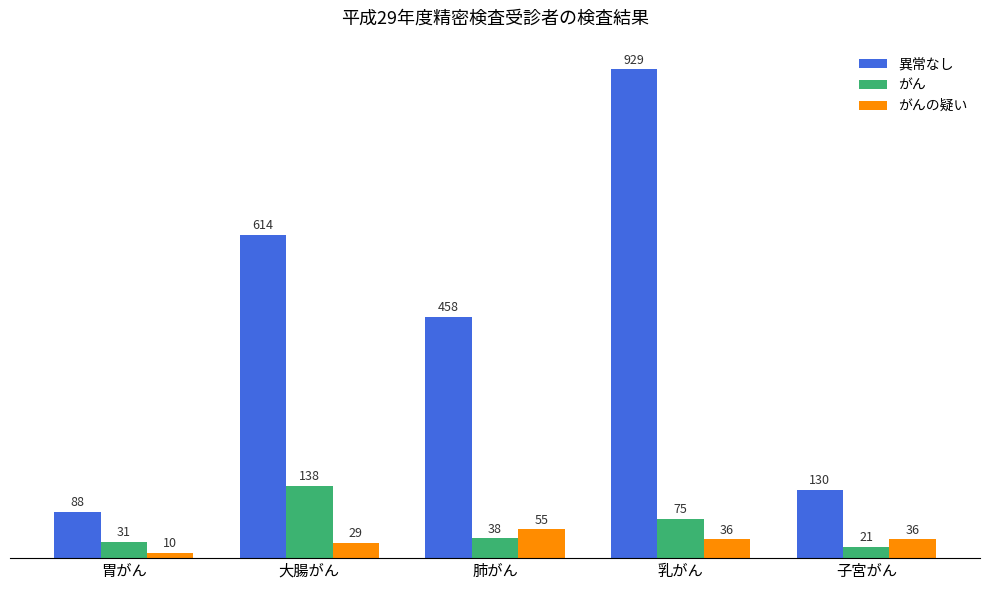

Is it true that がんの疑い equals 95 at 肺がん?

False